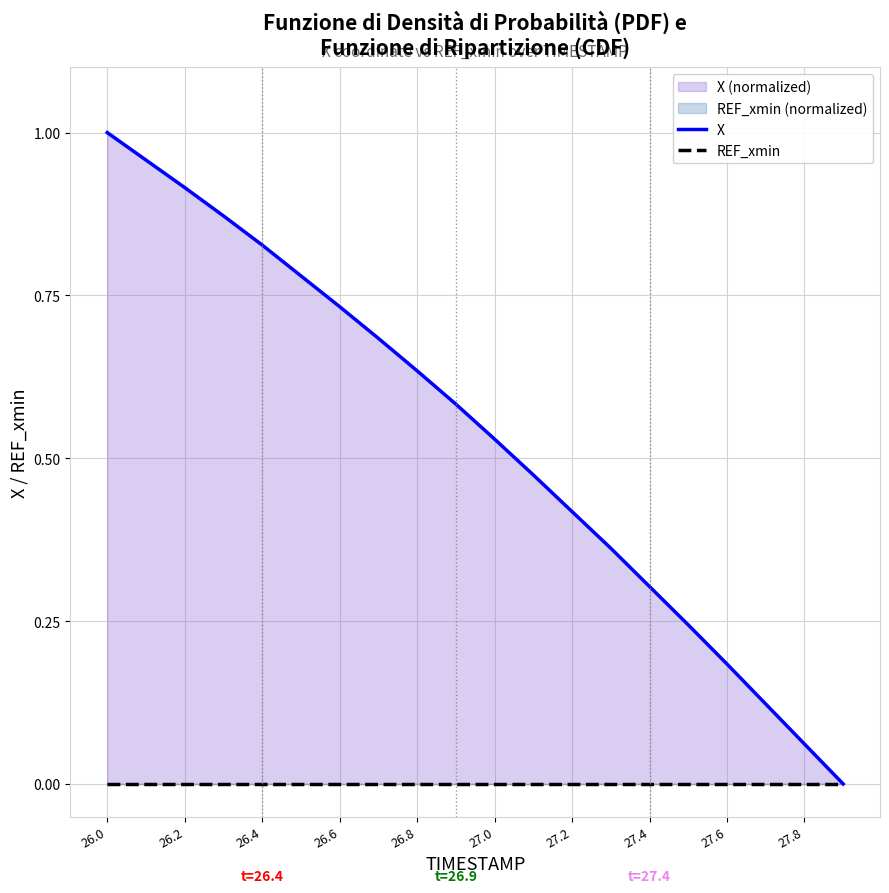

Rank the series by their average value, from highest to lowest.

X, REF_xmin